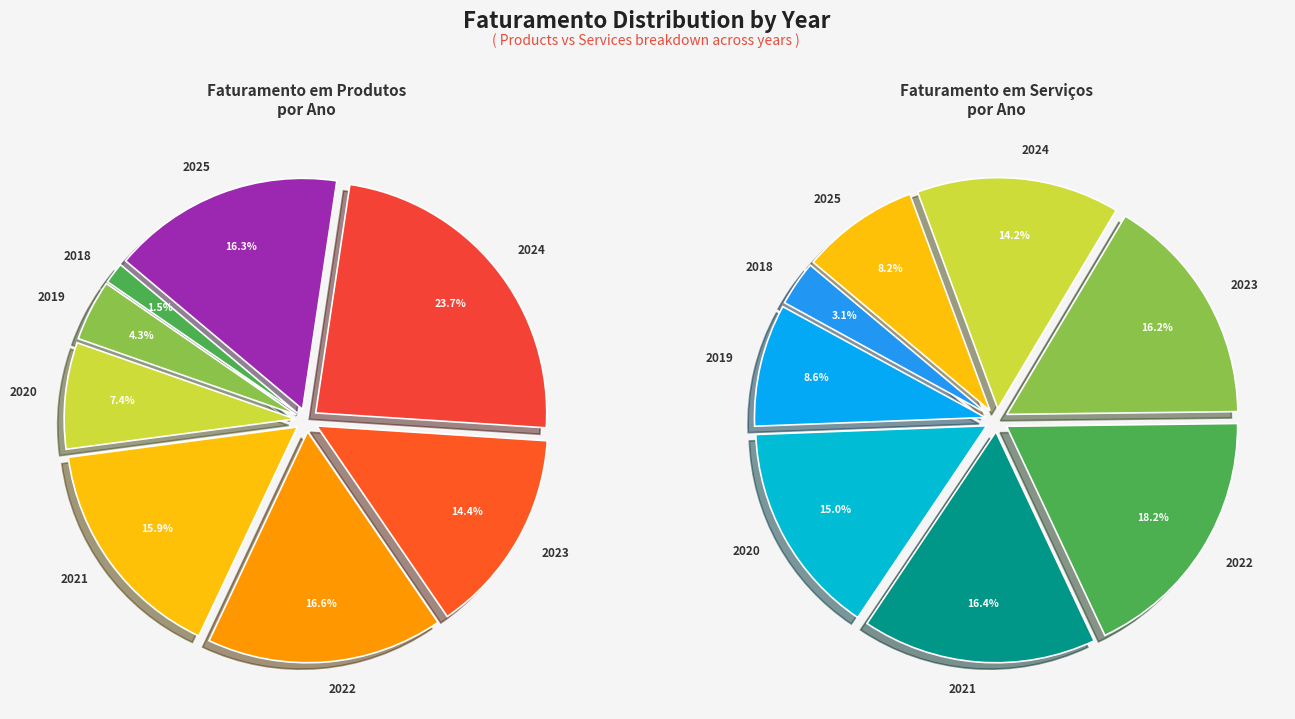

What is the spread (max minus min) of values at 2019?

376641.1